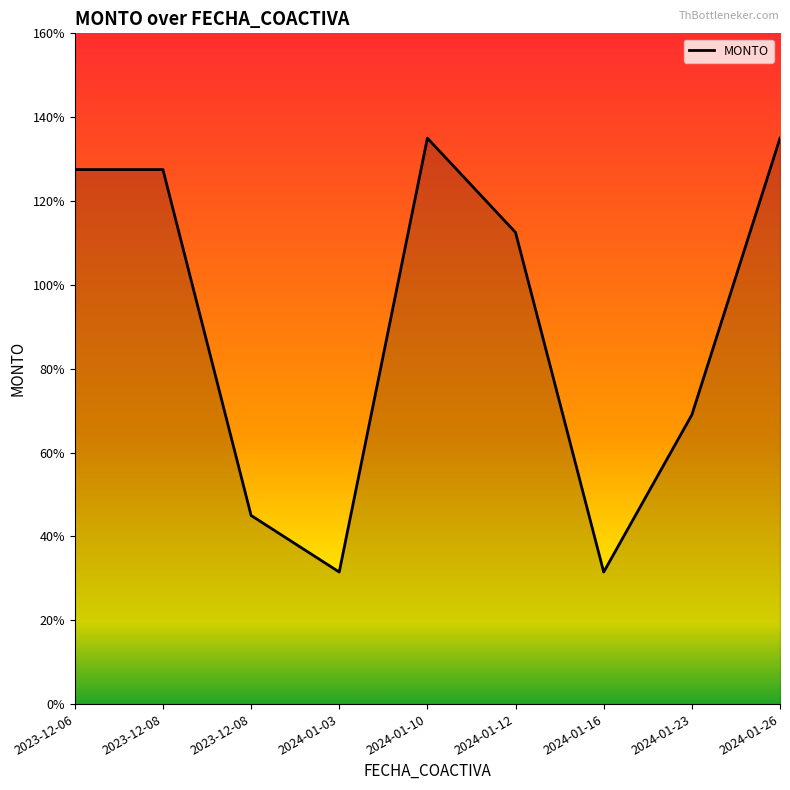

How many lines are shown in the chart?

1